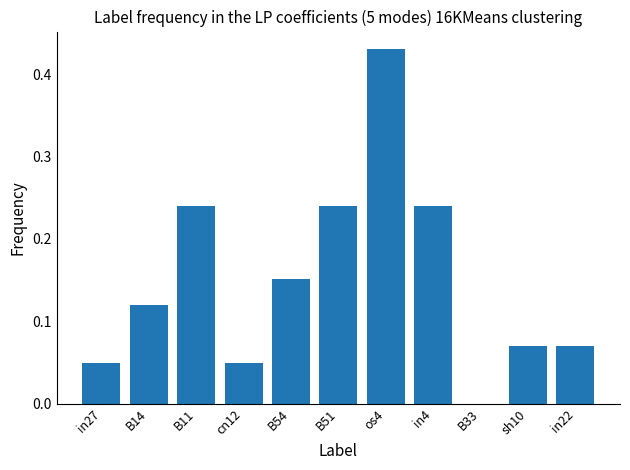

Is it true that the value at B14 is 0.2?

False